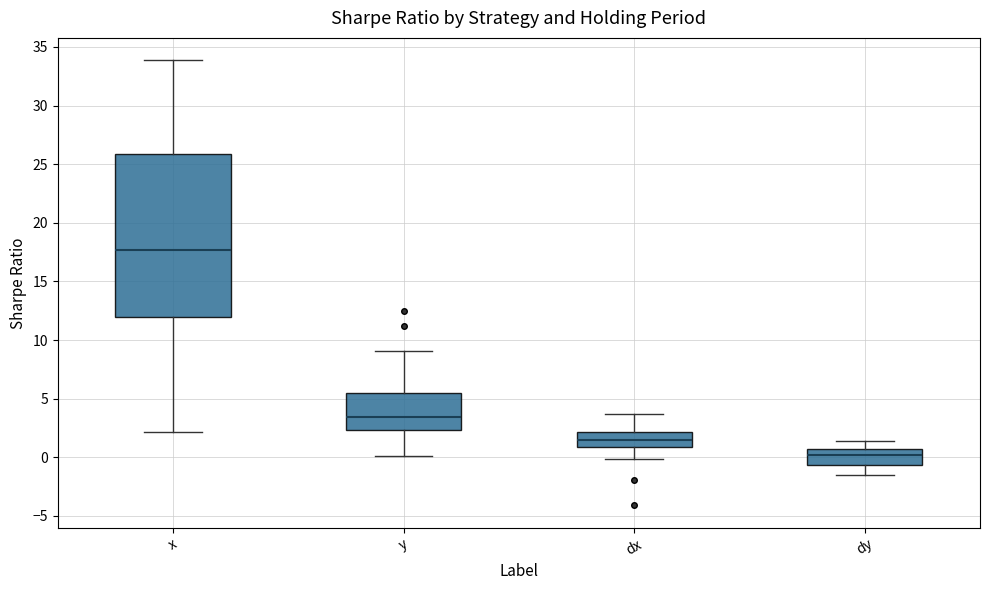

Which box has the lowest median line?

dy